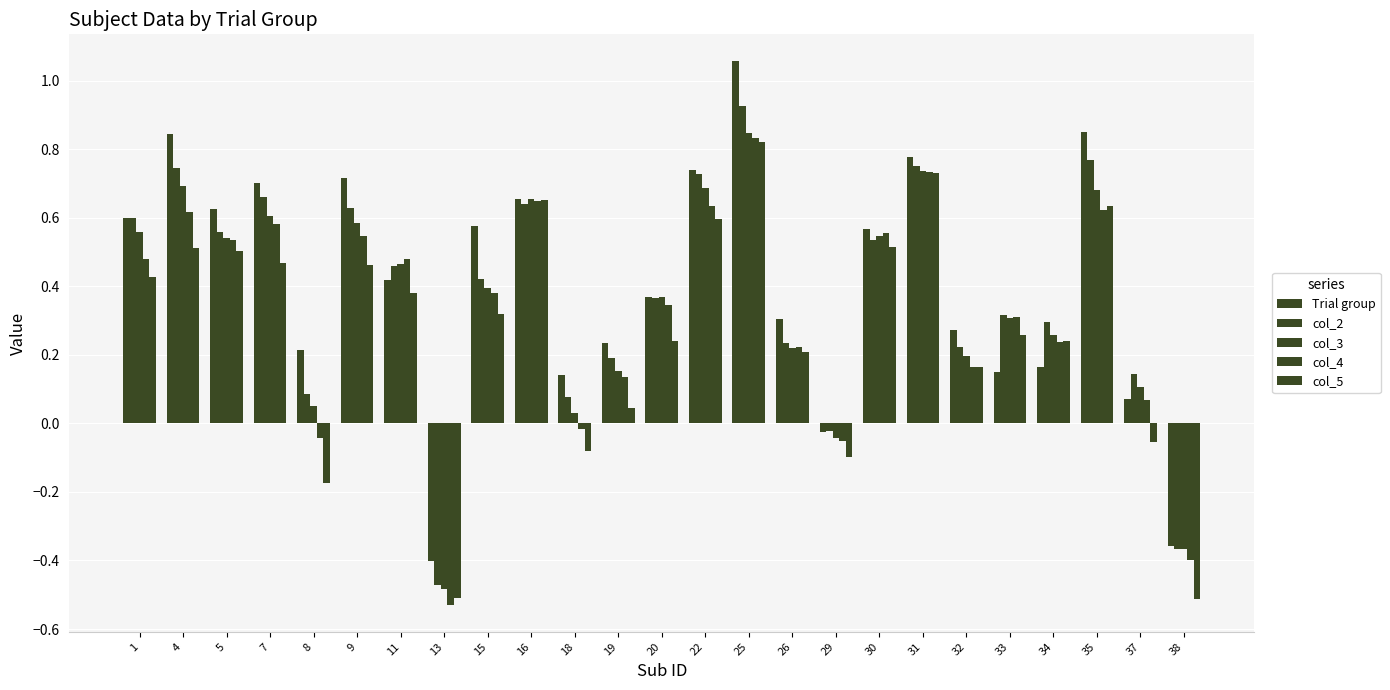

How many categories are shown in the chart?

25